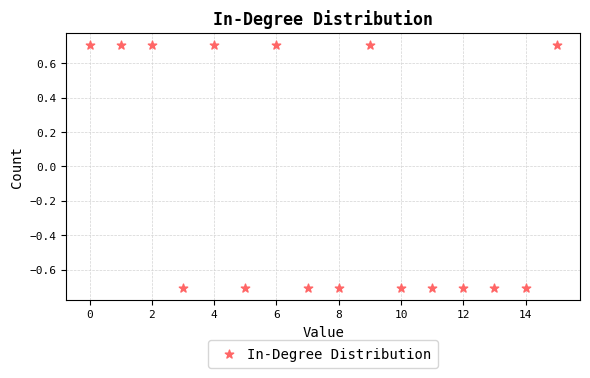

What is the range of Y values (max minus min)?

1.4